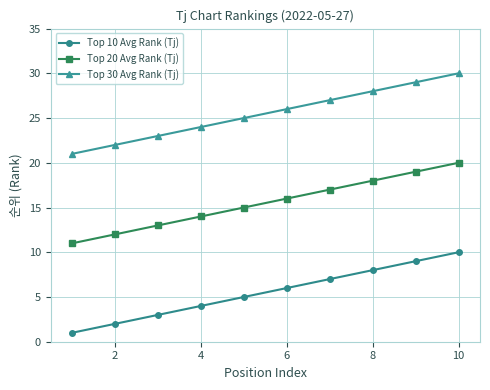

List the series in order of their peak value, highest first.

Top 30 Avg Rank (Tj), Top 20 Avg Rank (Tj), Top 10 Avg Rank (Tj)